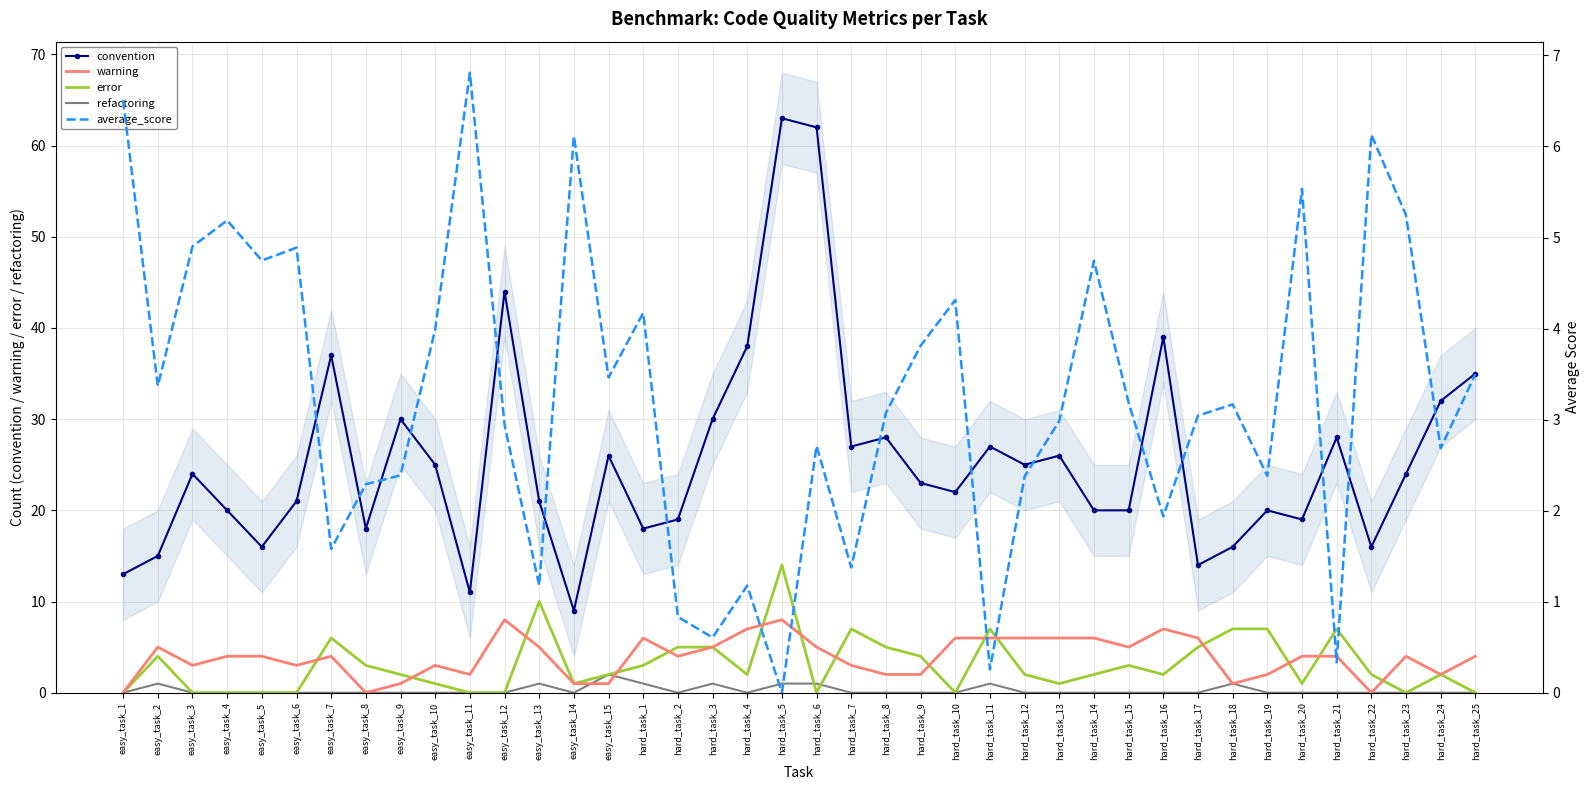

True or false: refactoring and convention cross at least once.

False